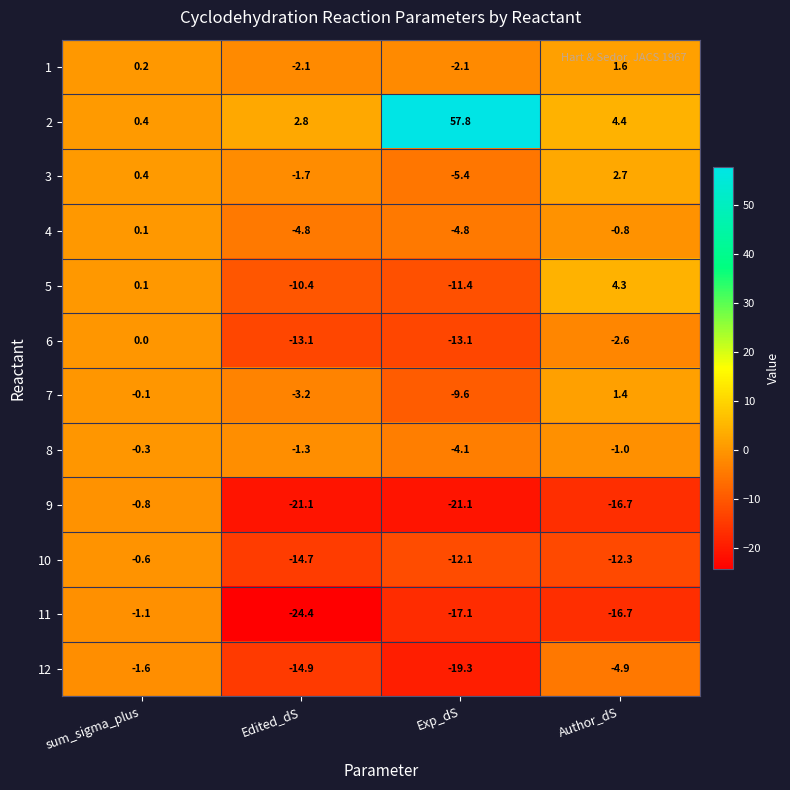

Which series has the largest total across all categories?

2